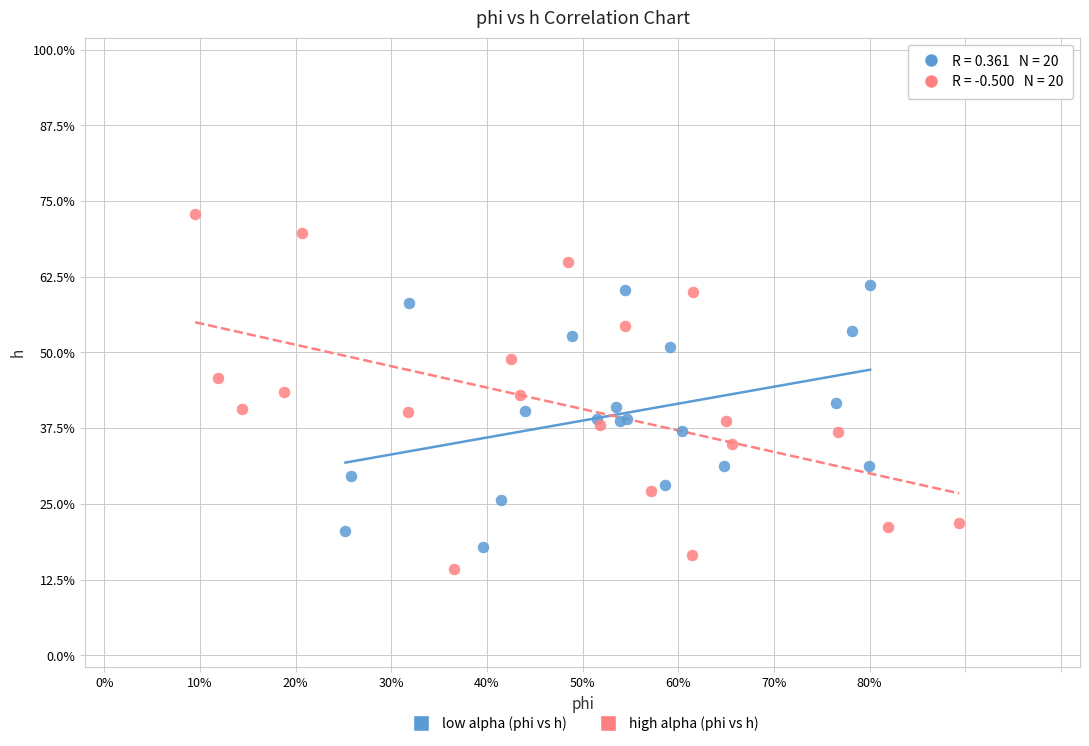

What are all the series names shown in the legend?

low alpha (phi vs h), high alpha (phi vs h)